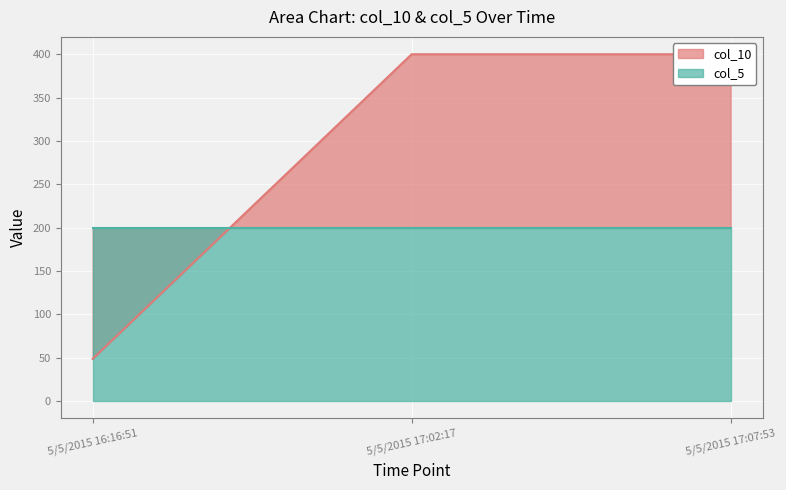

What is the sum of the values at 5/5/2015 16:16:51 and 5/5/2015 17:07:53?

448.7